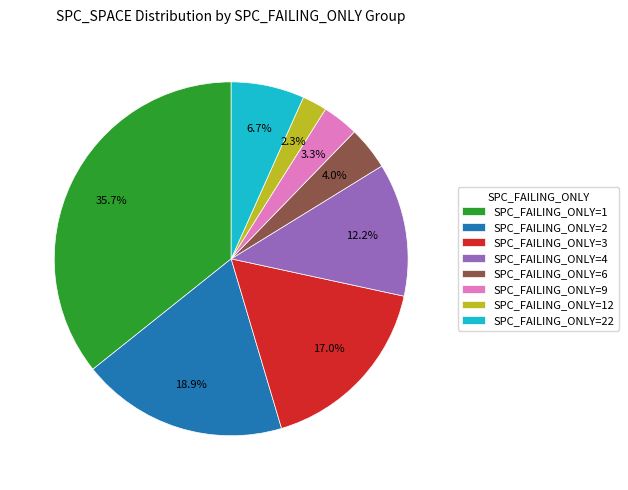

What is the smallest slice in the pie chart?

SPC_FAILING_ONLY=12